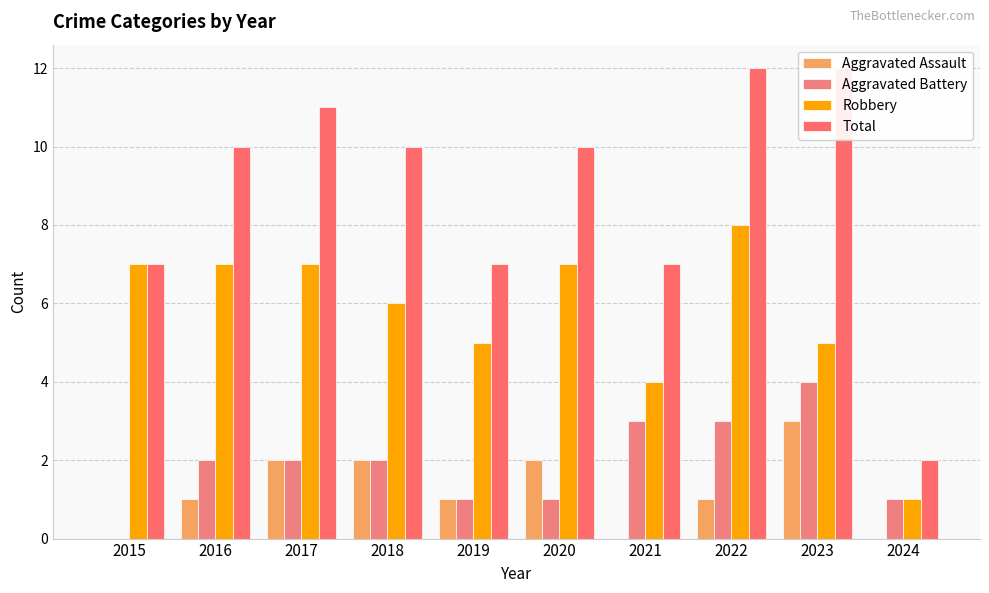

Is the value of Total at 2021 greater than the value of Robbery at 2015?

No